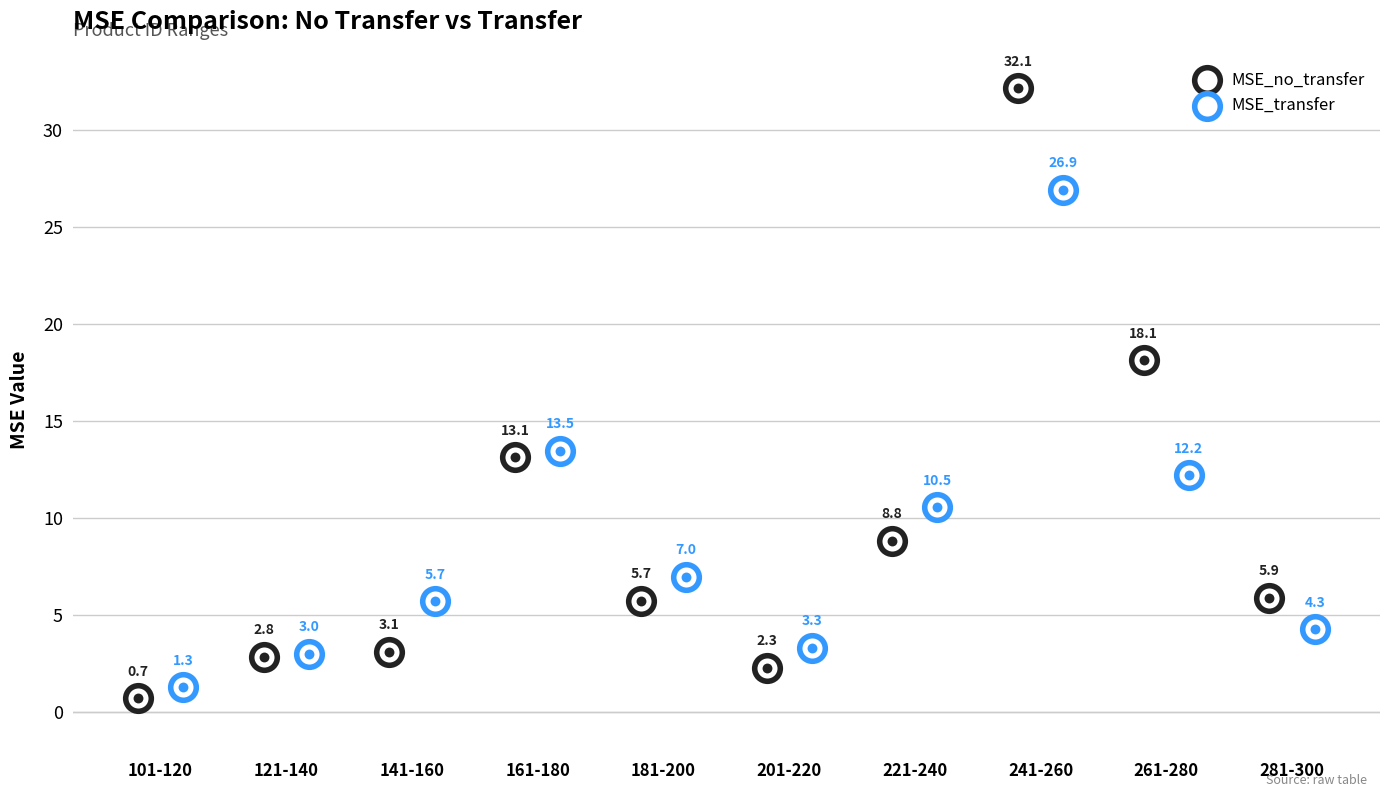

Which series contains the highest Y value?

MSE_no_transfer